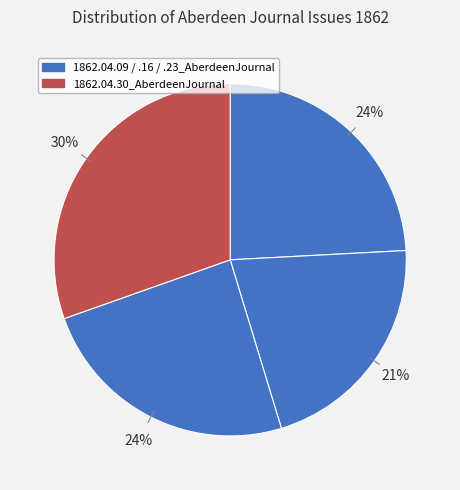

Count the number of slices in the pie.

4